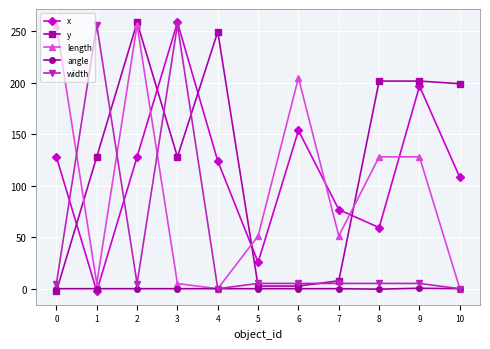

Is the value of x at 7 greater than the value of length at 0?

No